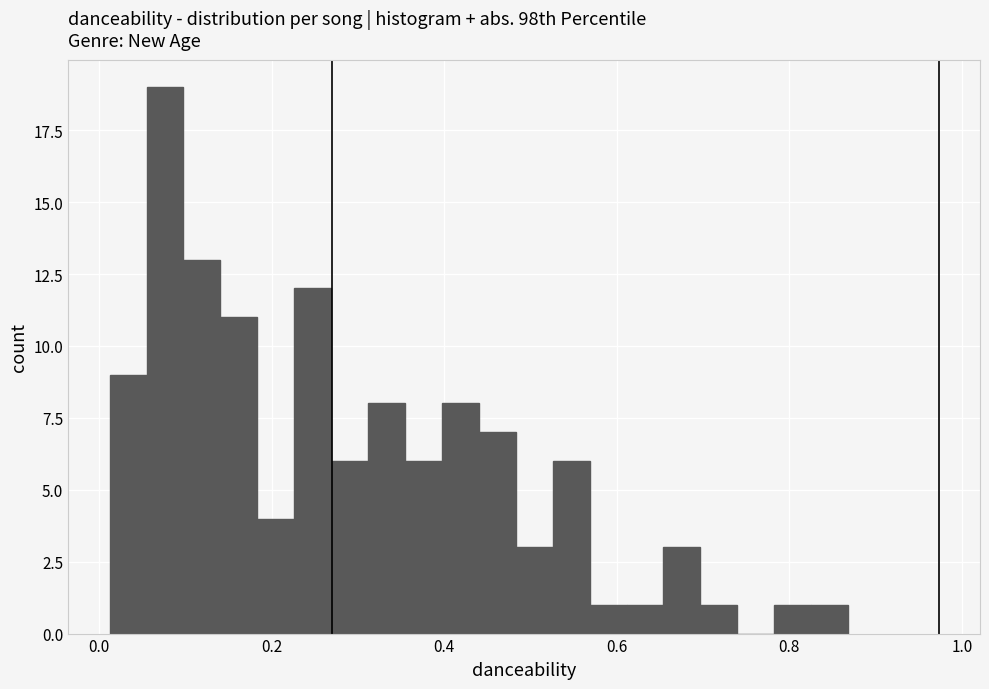

Around what value on the x-axis is the tallest bar? Give the approximate position of its centre, as read against the axis.

0.08